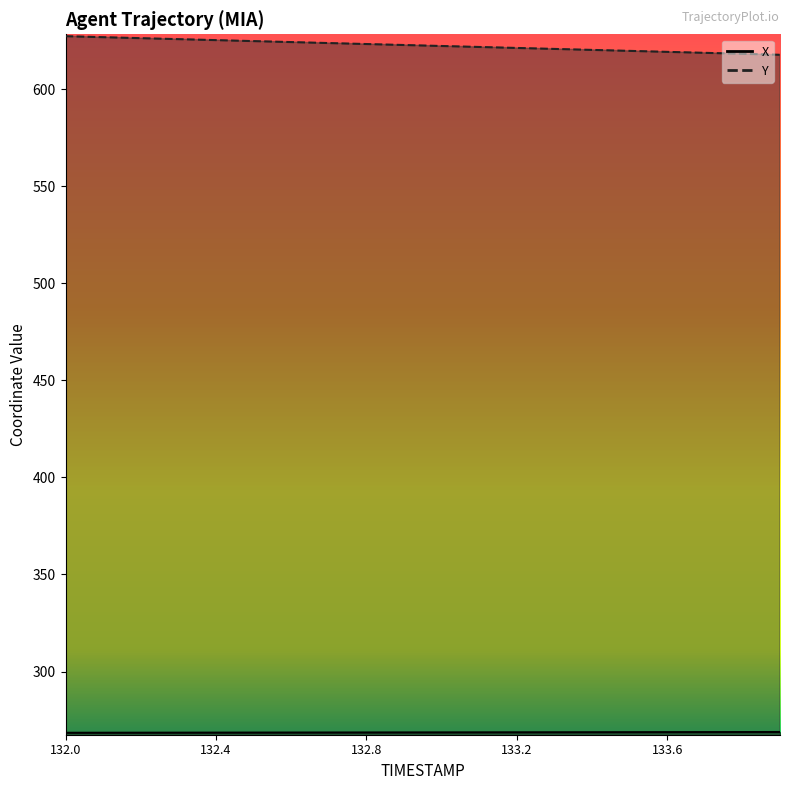

What is the label of the 7th point from the right?

133.3